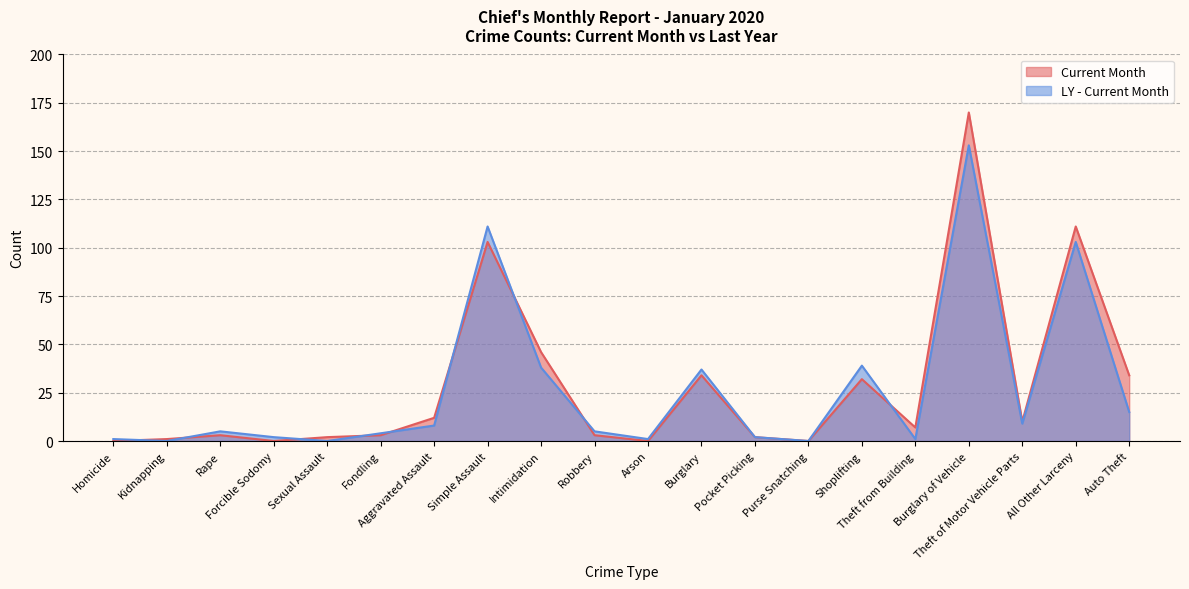

How many data points in LY - Current Month are above 5?

9